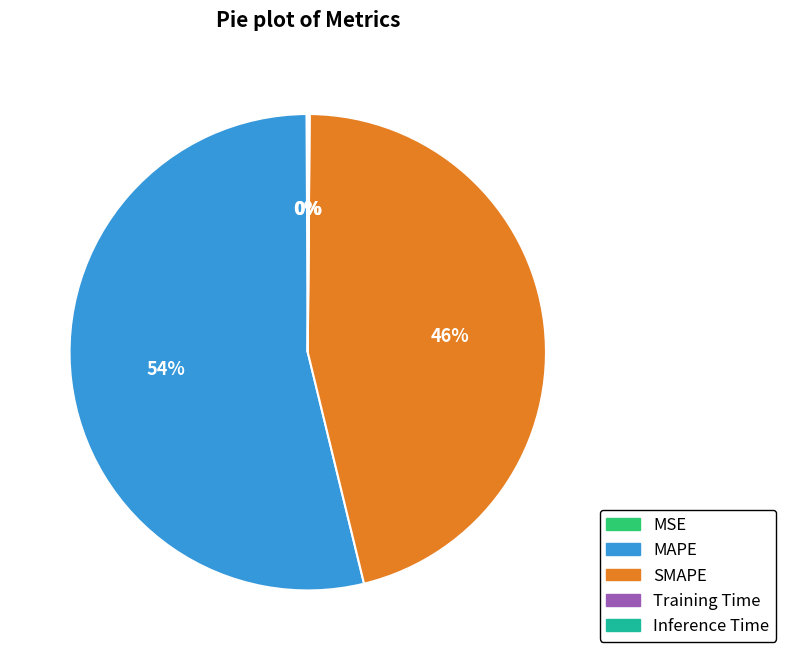

Do MAPE and SMAPE together represent more than half of the pie?

Yes